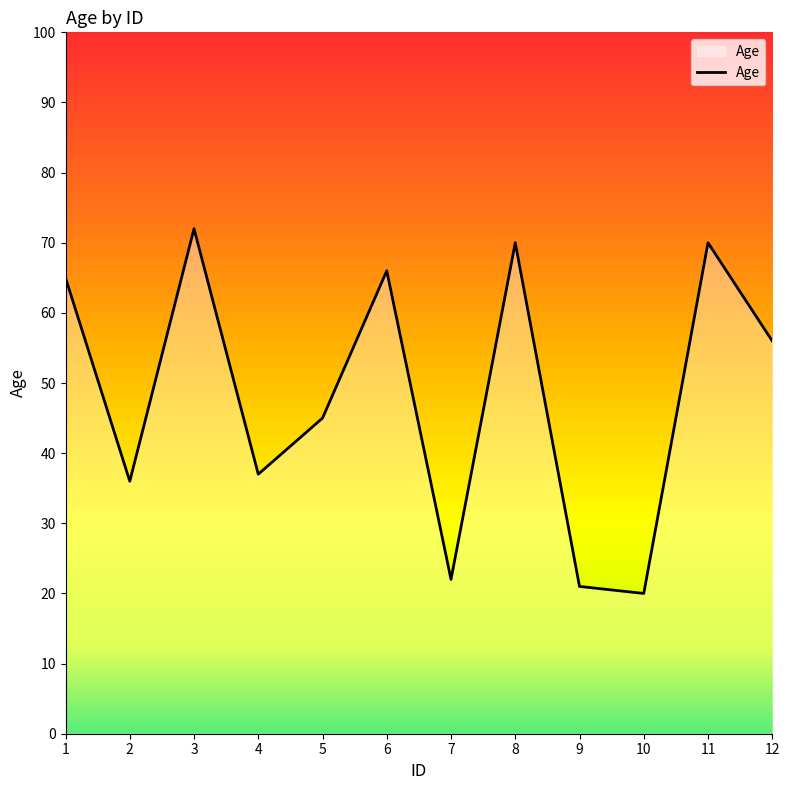

What is the difference between the maximum and minimum values?

52